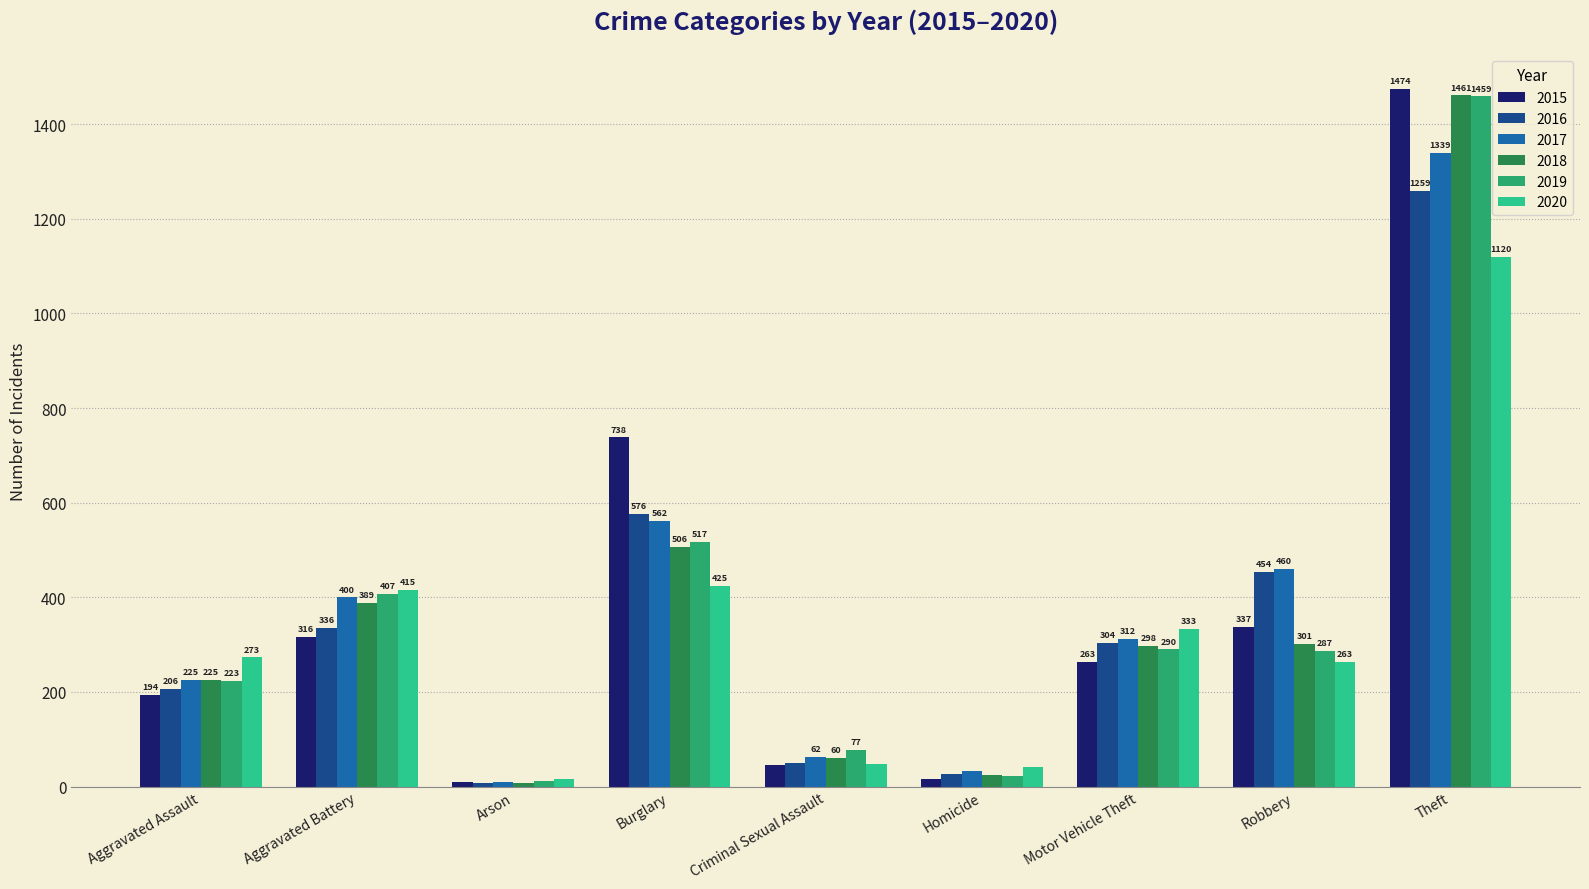

What is the label of the 3rd bar from the left?

Arson